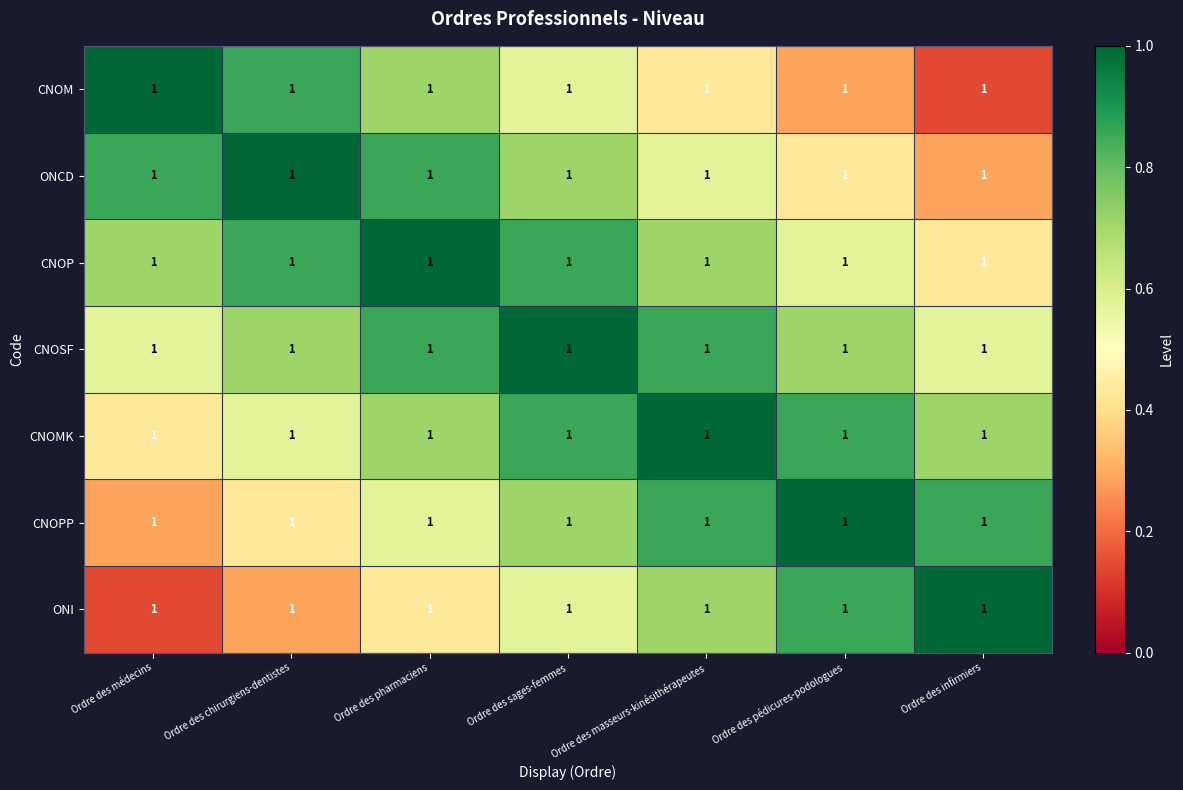

What is the spread (max minus min) of values at Ordre des chirurgiens-dentistes?

0.7